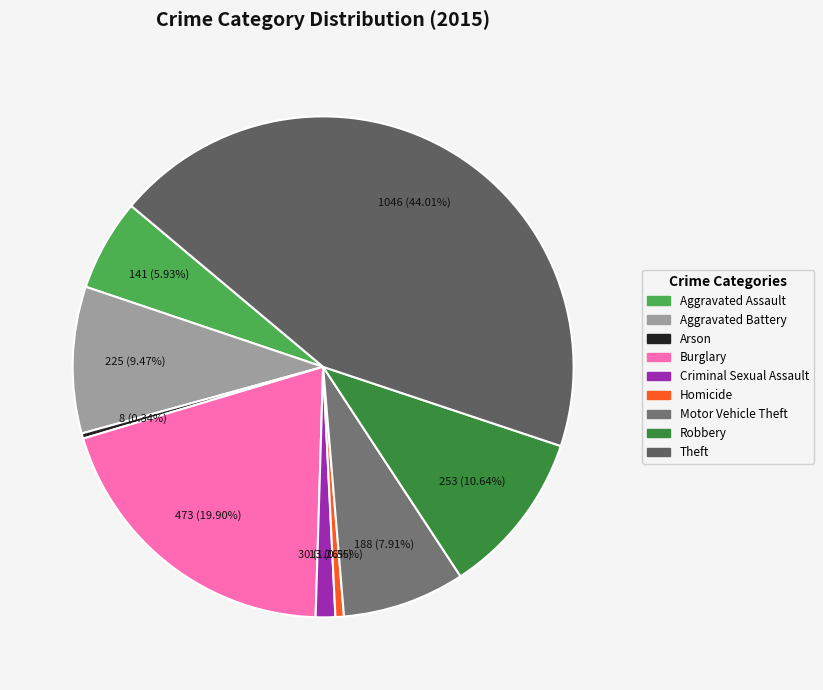

How many slices are in this pie chart?

9